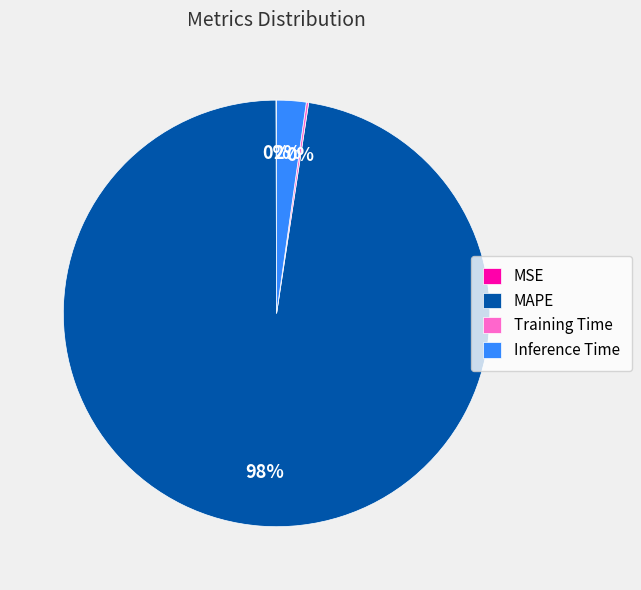

To the nearest percent, what is the average slice percentage?

25%